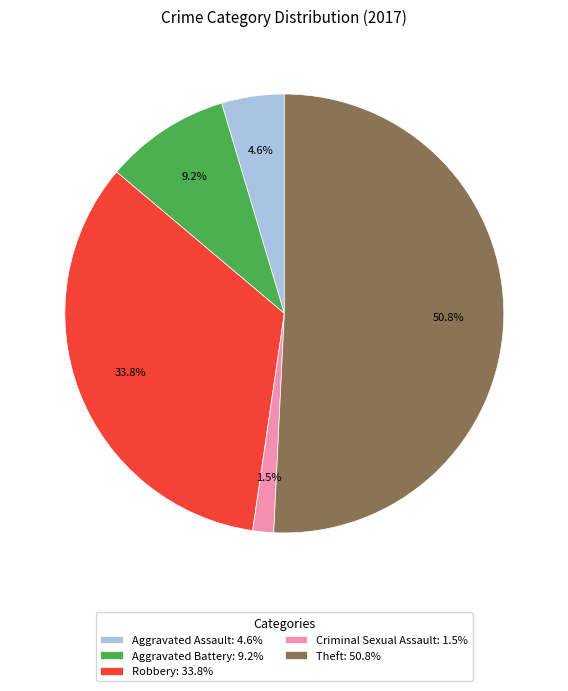

Is there any slice that represents more than half of the pie?

Yes